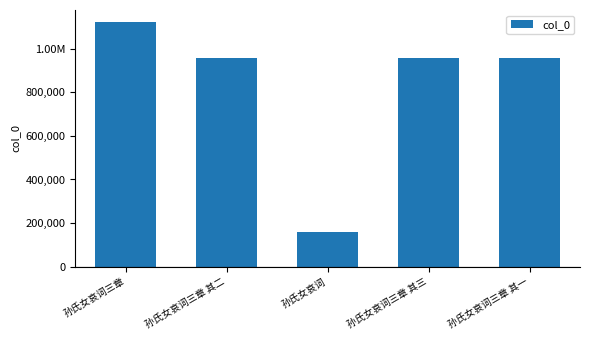

Does the chart contain any negative values?

No